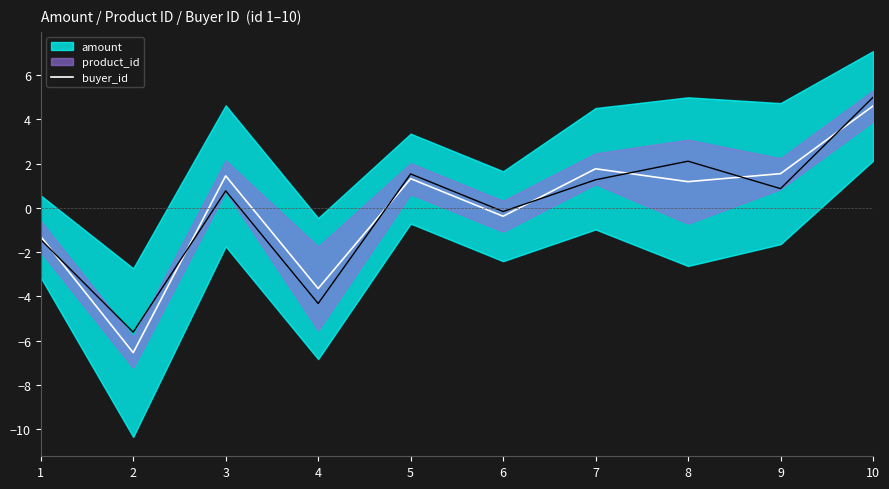

What is the maximum value shown in the chart?

4.6